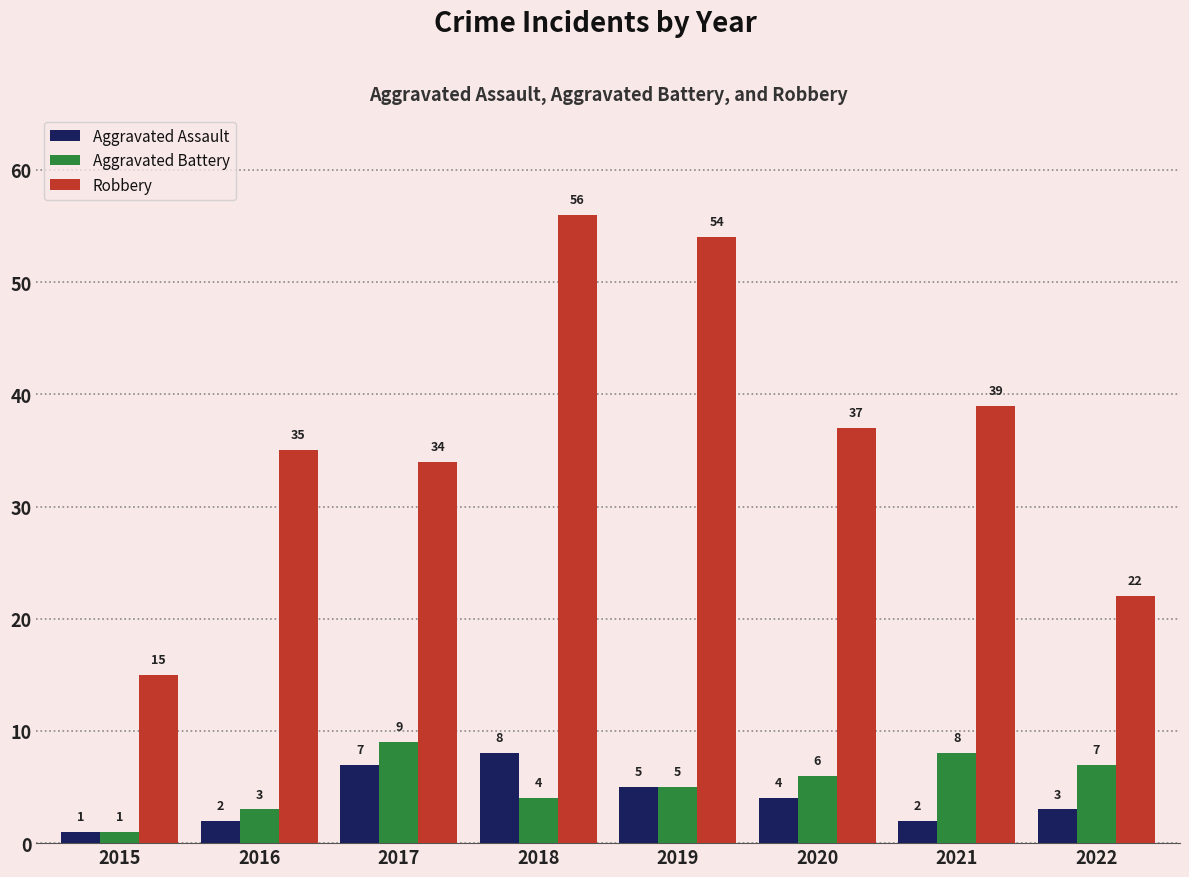

What is the difference between the maximum and minimum values in the Robbery series?

41